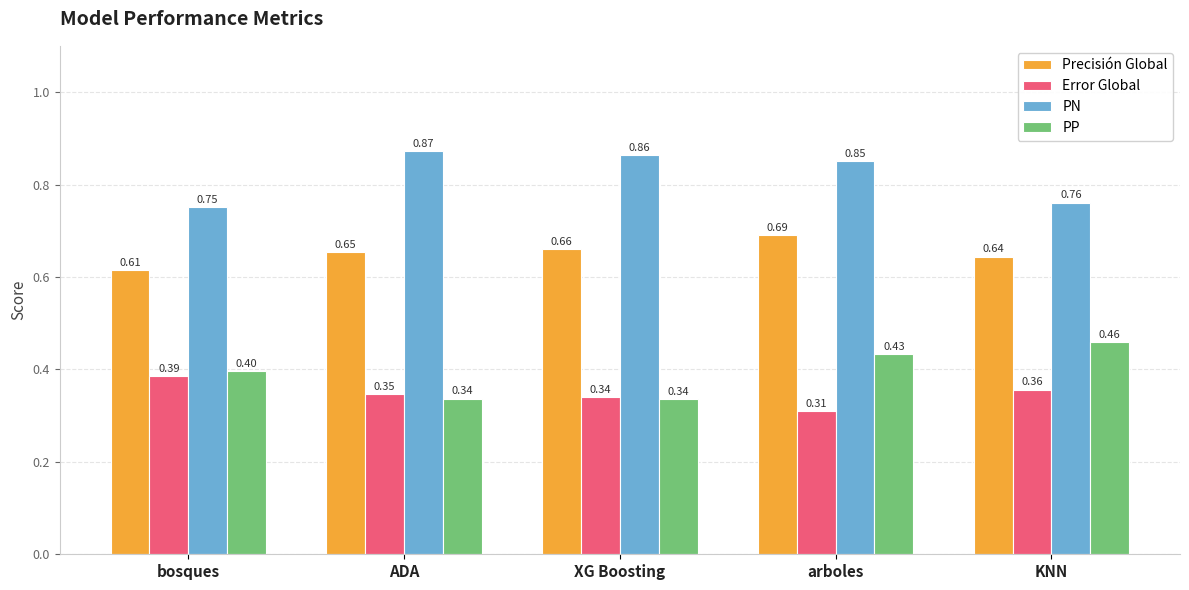

Rank the series at arboles from lowest to highest value.

Error Global, PP, Precisión Global, PN